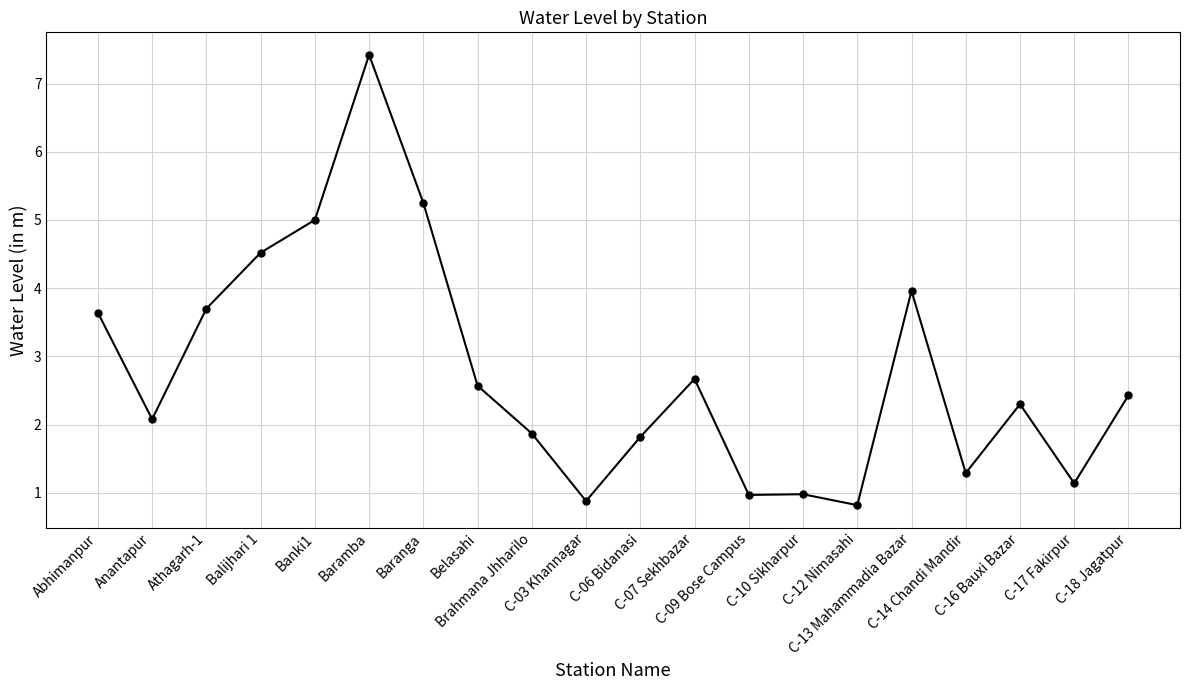

True or false: the data has more than 0 interior local peaks.

True